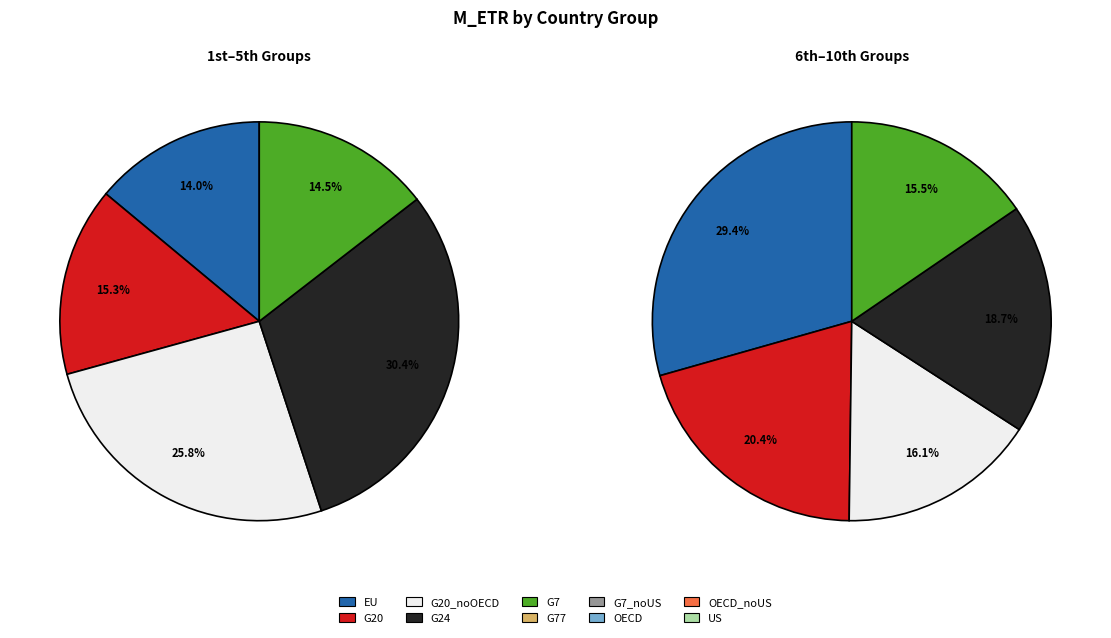

How many segments does this pie chart have?

10